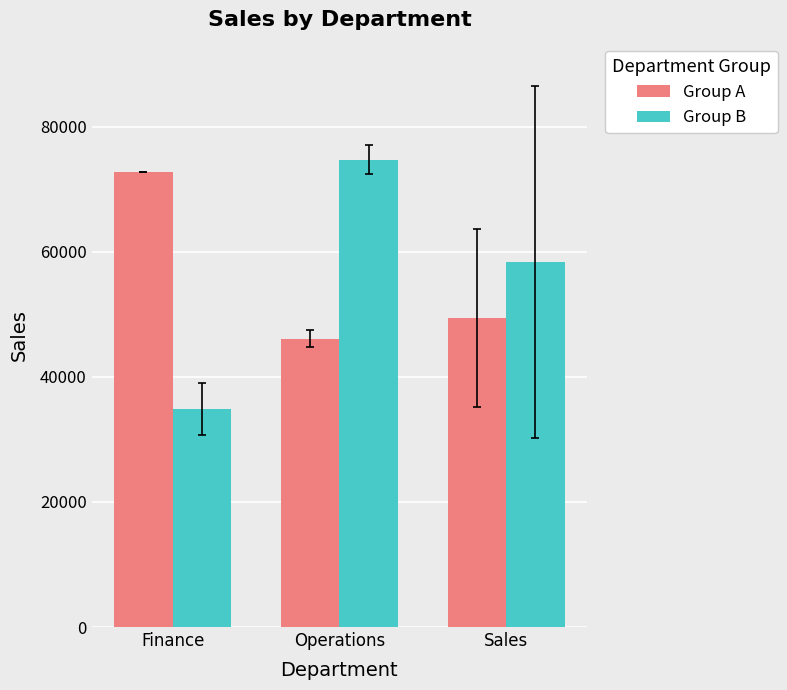

What is the sum of all Group B values?

167983.2